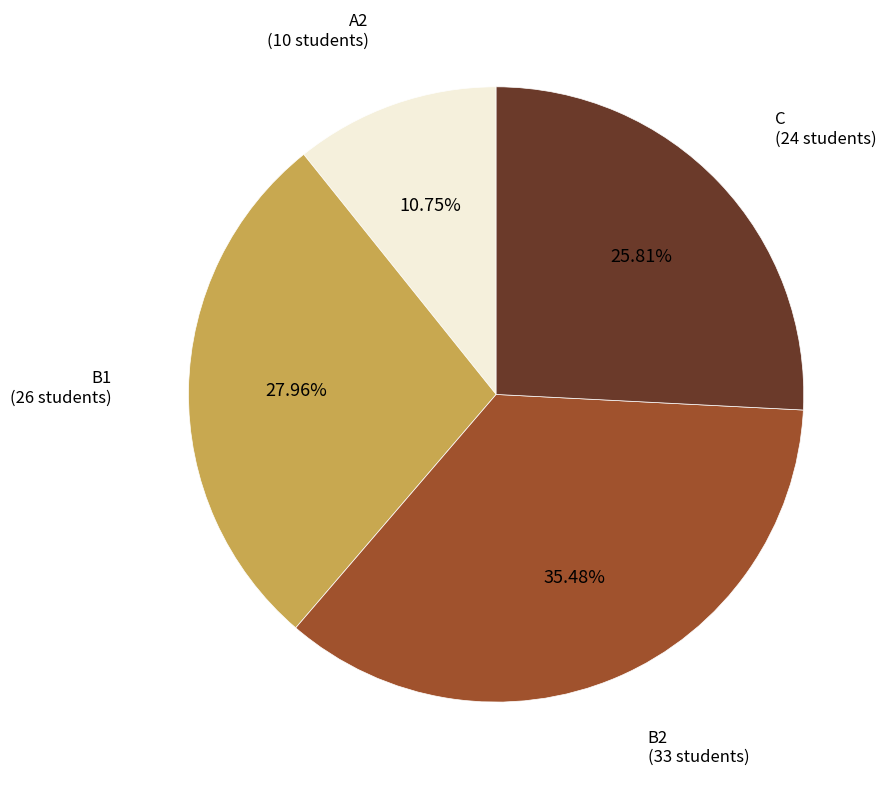

To the nearest percent, what portion does B1 represent?

28%